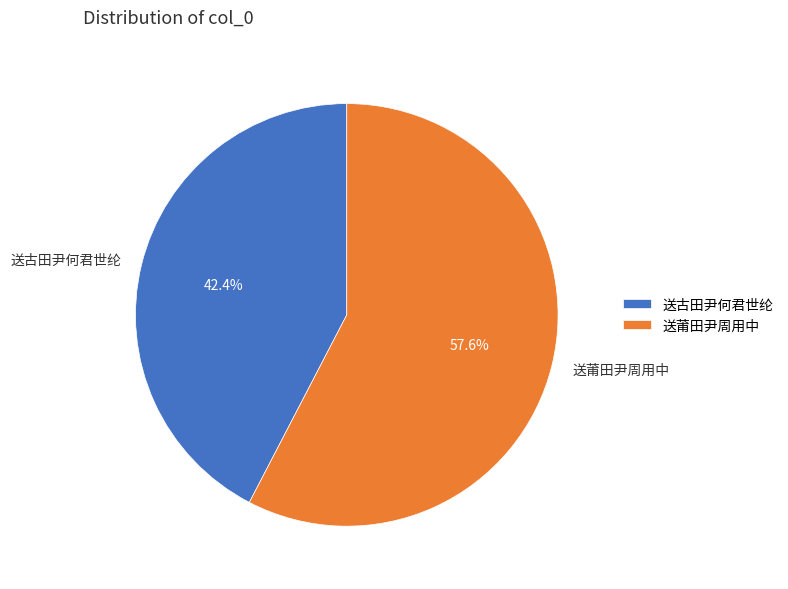

What portion of the pie excludes 送莆田尹周用中?

42.4%